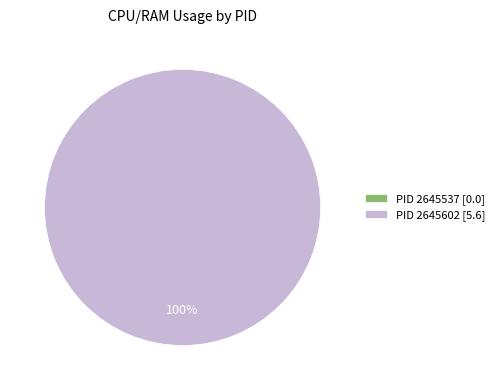

Rank the categories by value from highest to lowest.

2645602, 2645537